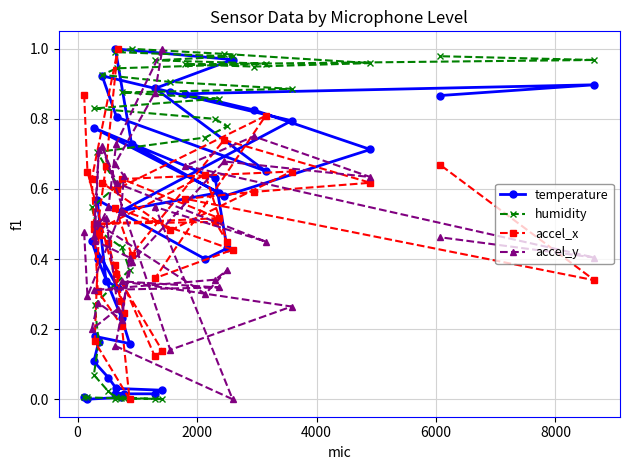

In accel_x, how many points are higher than both neighbors (excluding endpoints)?

10